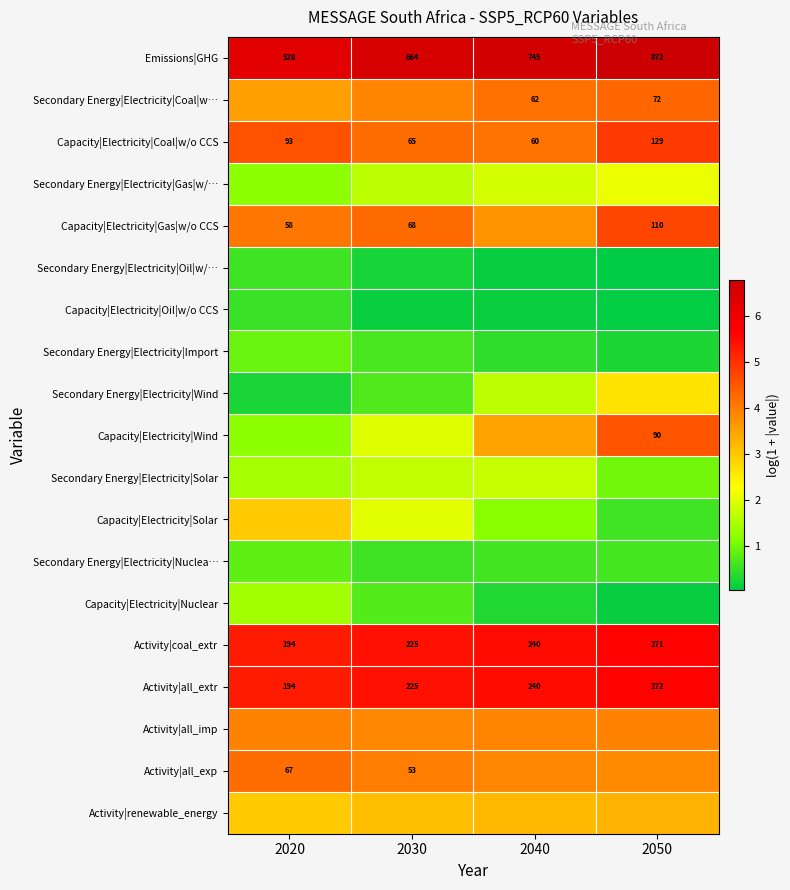

Between 2030 and 2050, which series saw the biggest shift?

Capacity|Electricity|Wind